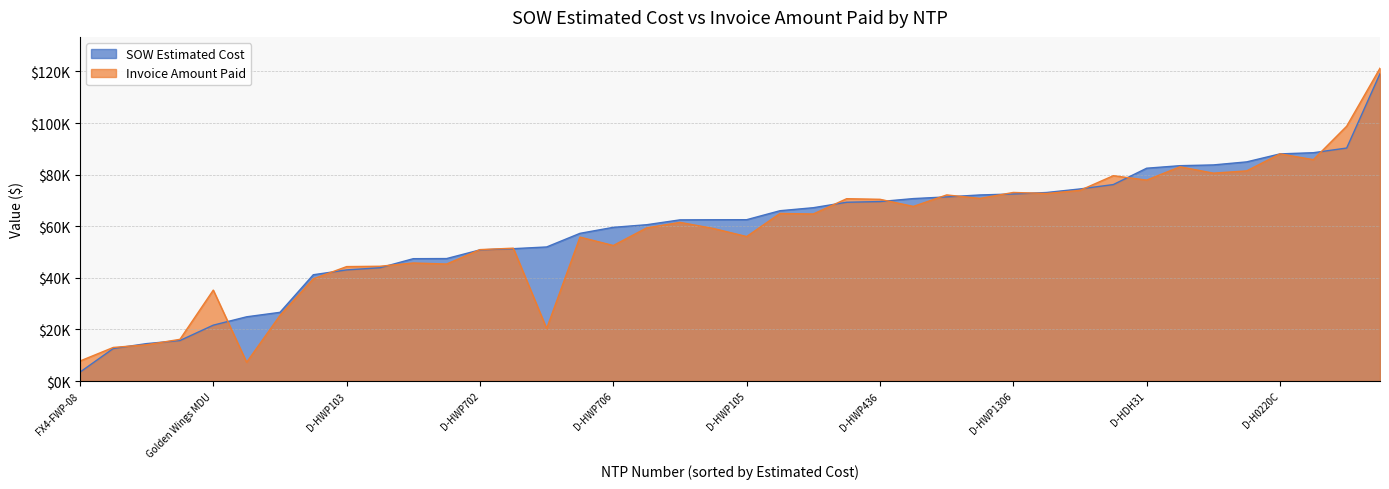

At which category does the chart reach its minimum across all series?

FX4-FWP-08